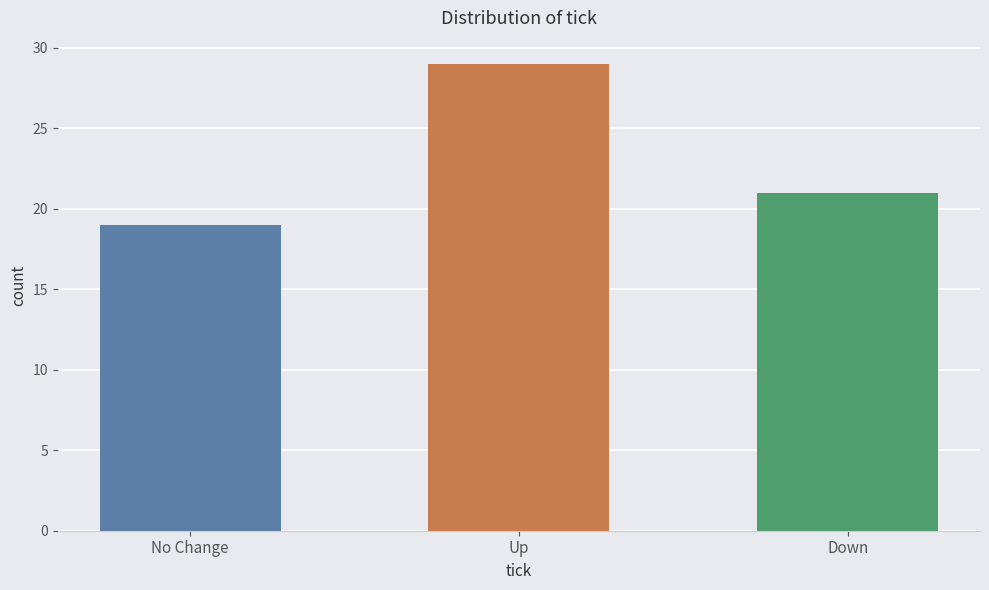

True or false: the data shows 29 at Up.

True